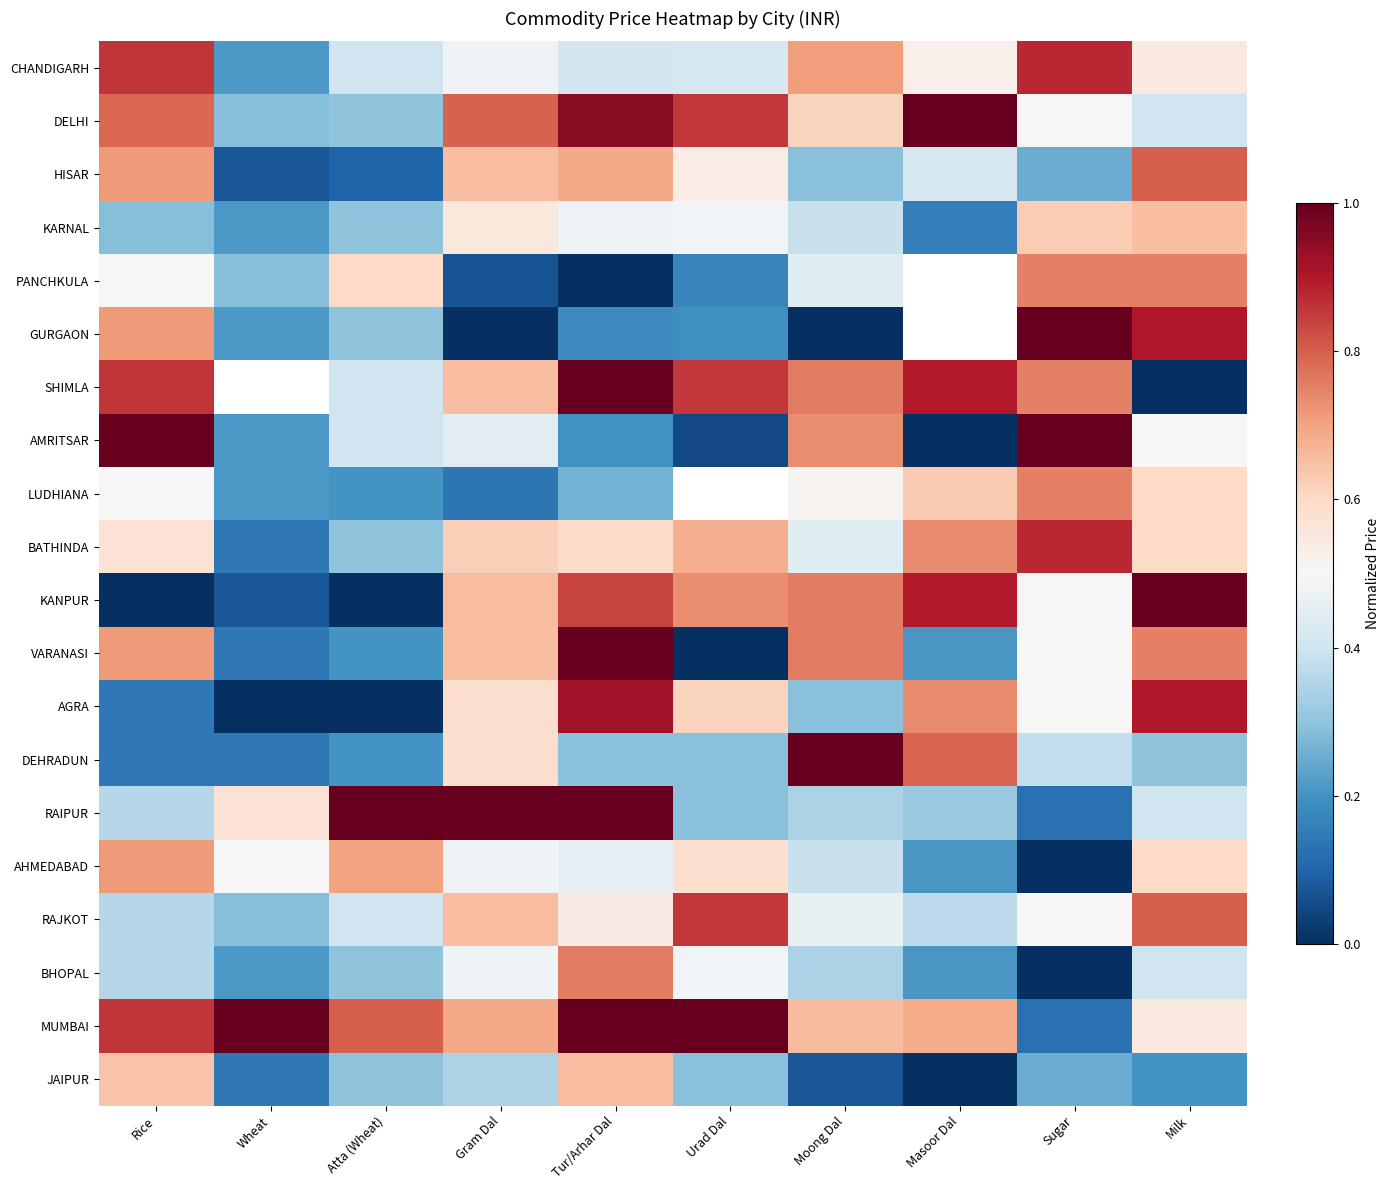

The MUMBAI series shows 0.7 at Gram Dal. True or false?

True